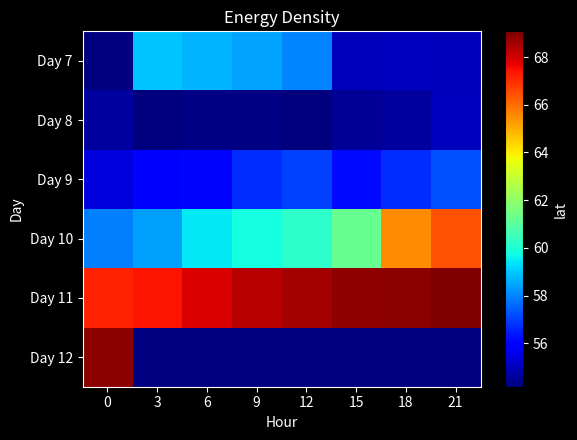

What is the difference between the second highest and second lowest values in the Day 9 series?

1.1